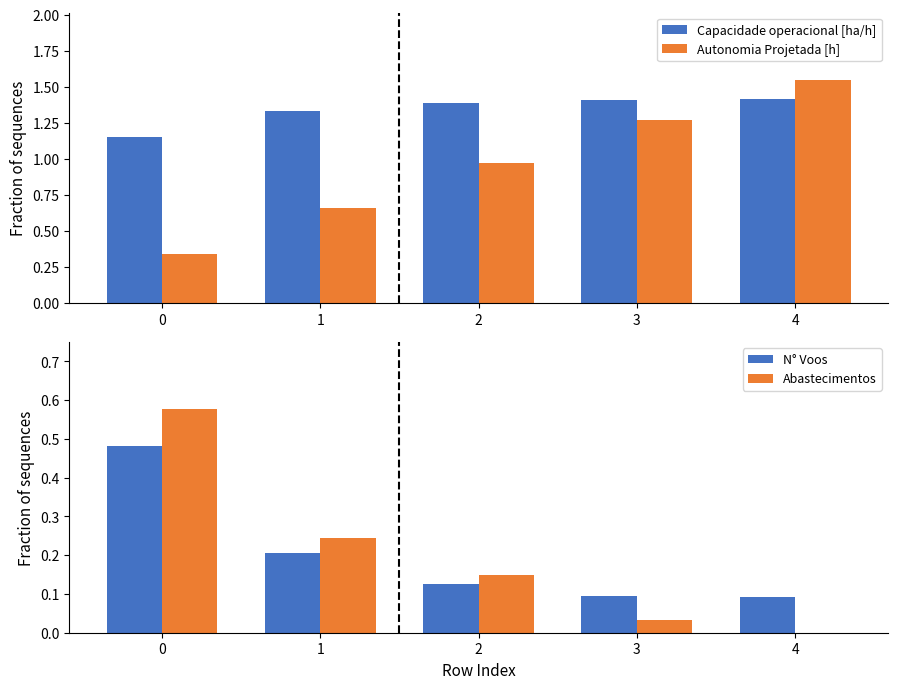

The Autonomia Projetada [h] series shows 0.7 at 1. True or false?

True